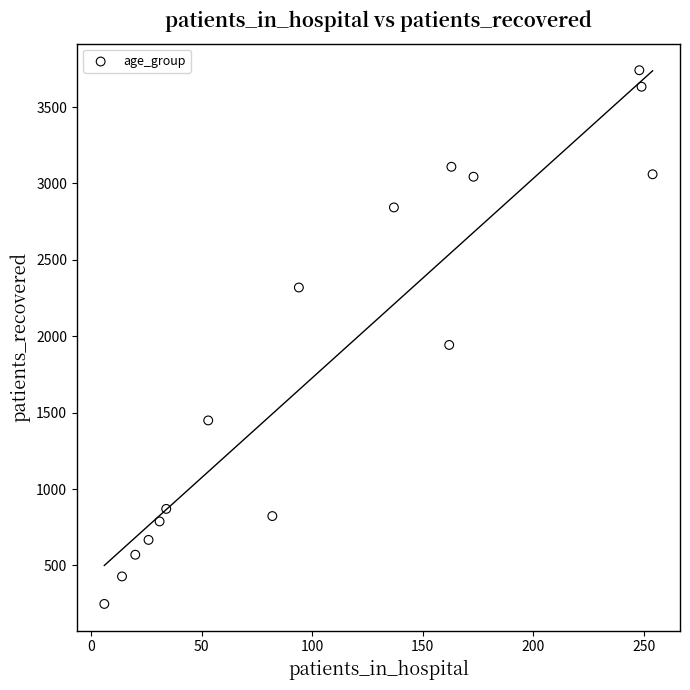

What Y value in the scatter plot is closest to 1994?

1943